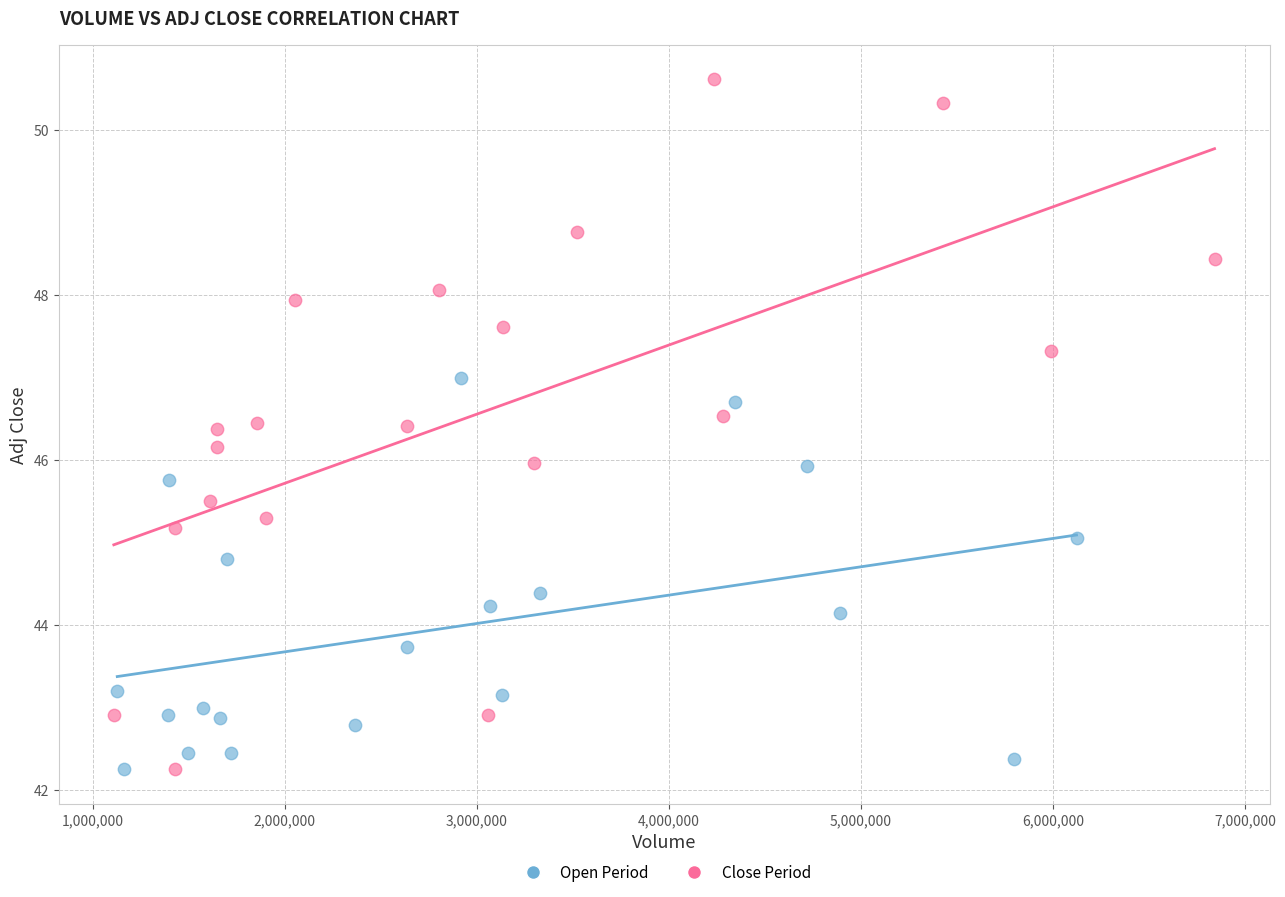

Which series reaches the maximum Y coordinate?

Close Period